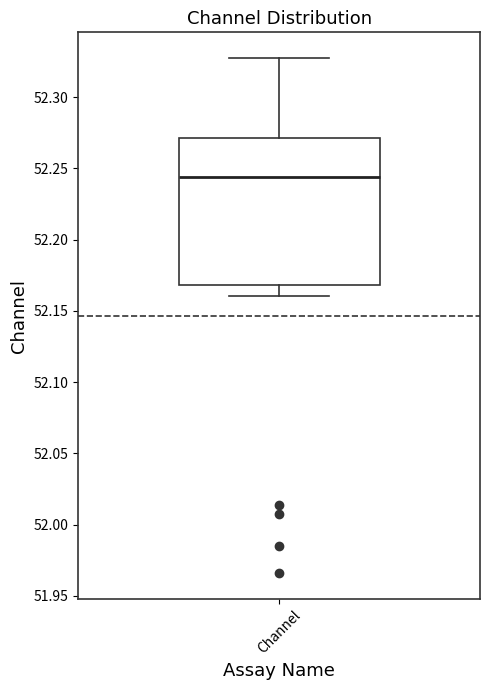

Transcribe this box plot: give where the median line is, the range the box spans, and where the two whiskers end, as read against the y-axis. The values are not printed on the chart, so give them approximately, as read against the axis.

median 52.245, box 52.170 to 52.270, whiskers 52.160 to 52.325